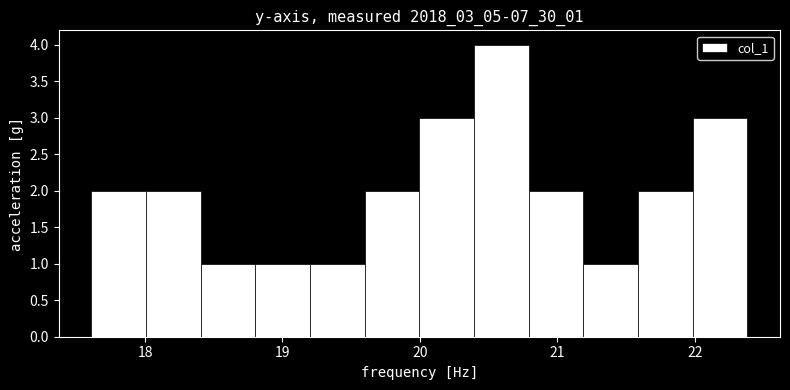

Around what value on the x-axis is the tallest bar? Give the approximate position of its centre, as read against the axis.

20.6